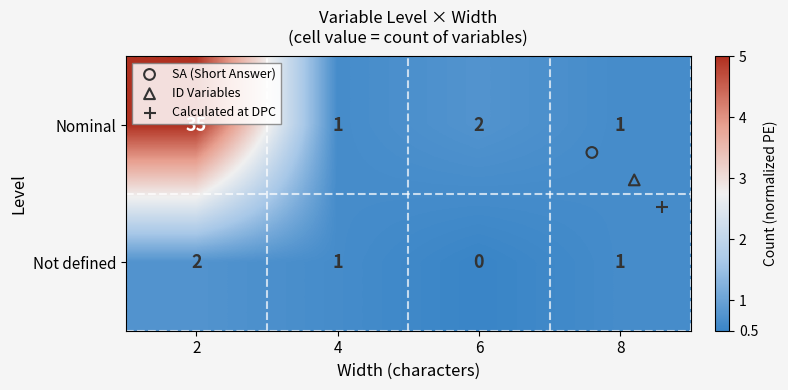

What is the maximum value shown in the chart?

35